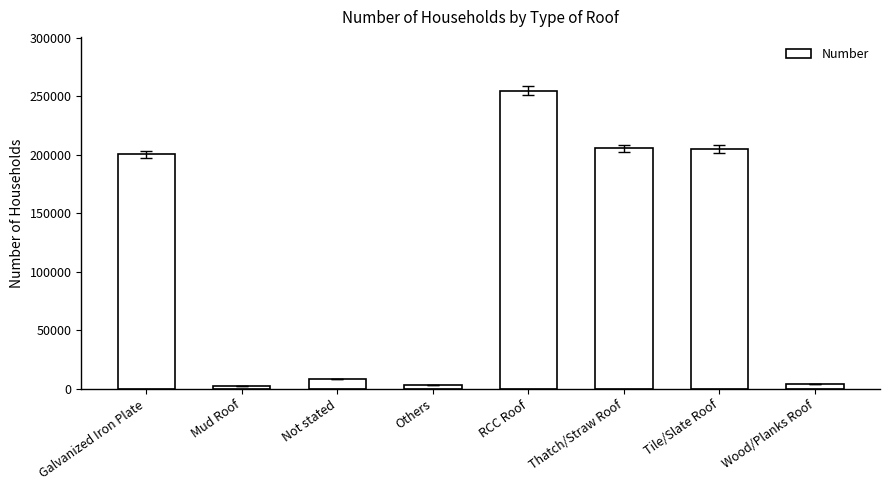

Which has a higher value, Galvanized Iron Plate or Not stated?

Galvanized Iron Plate